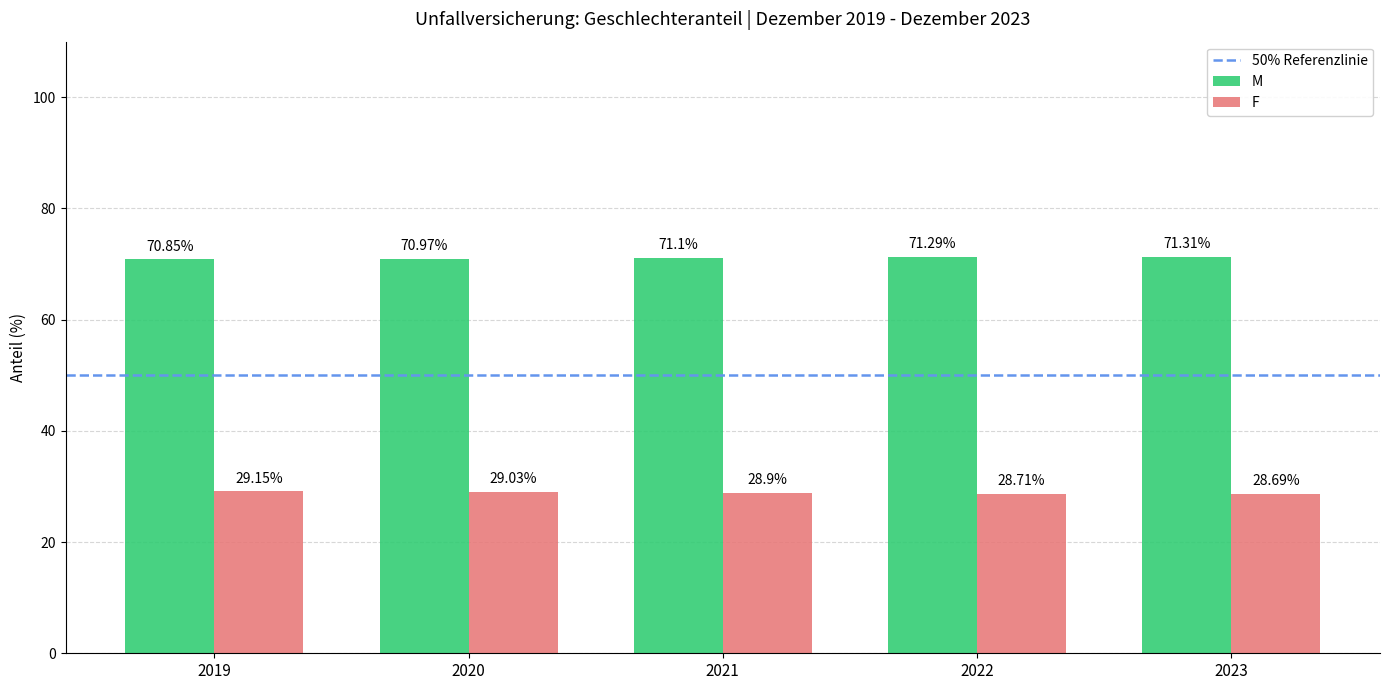

What is the difference between the maximum and minimum values in the M series?

0.5